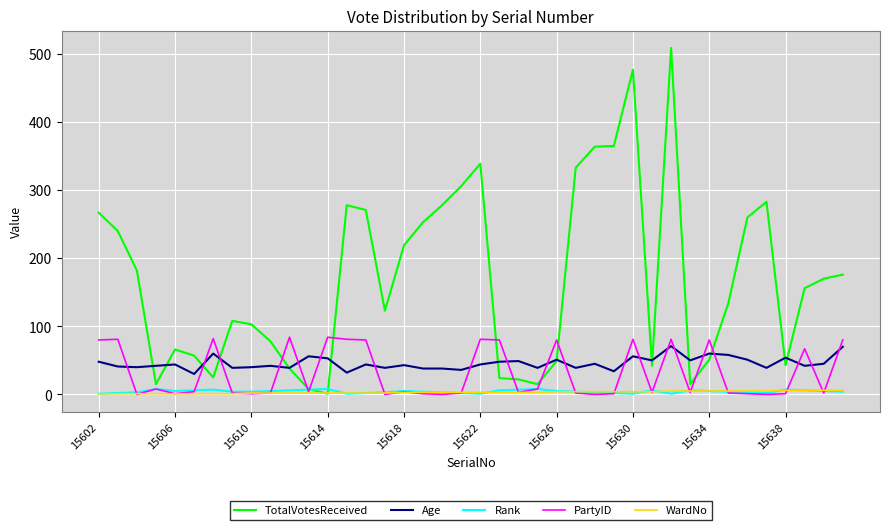

Which series has the largest range (max minus min)?

TotalVotesReceived